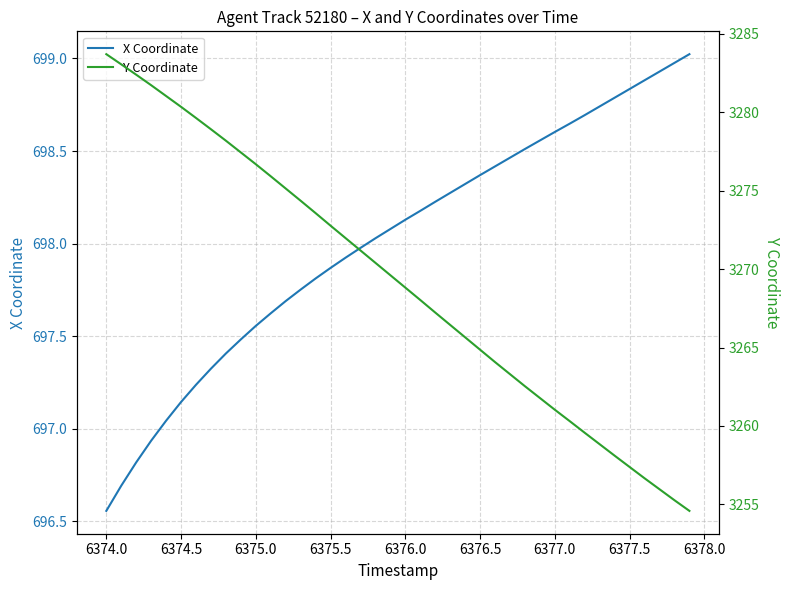

How many values in the Y Coordinate series exceed 3269?

20